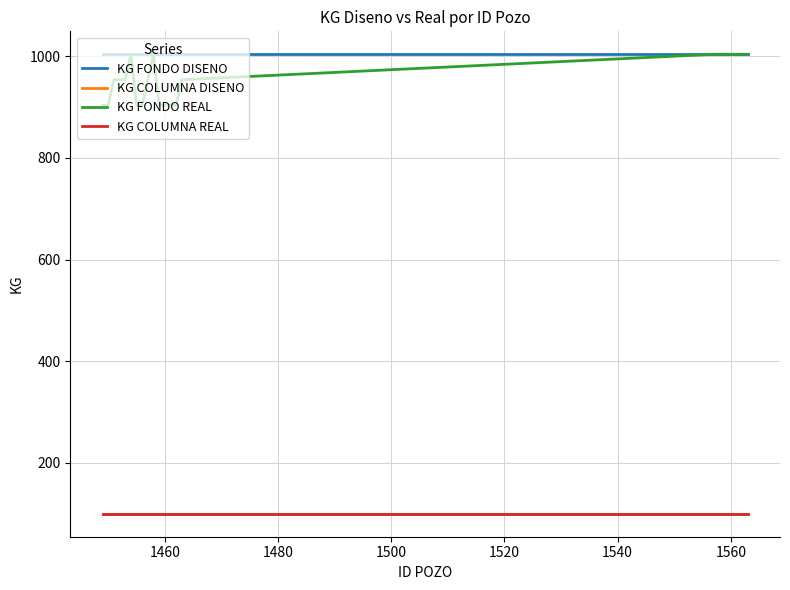

Which series has the largest total across all categories?

KG FONDO DISENO